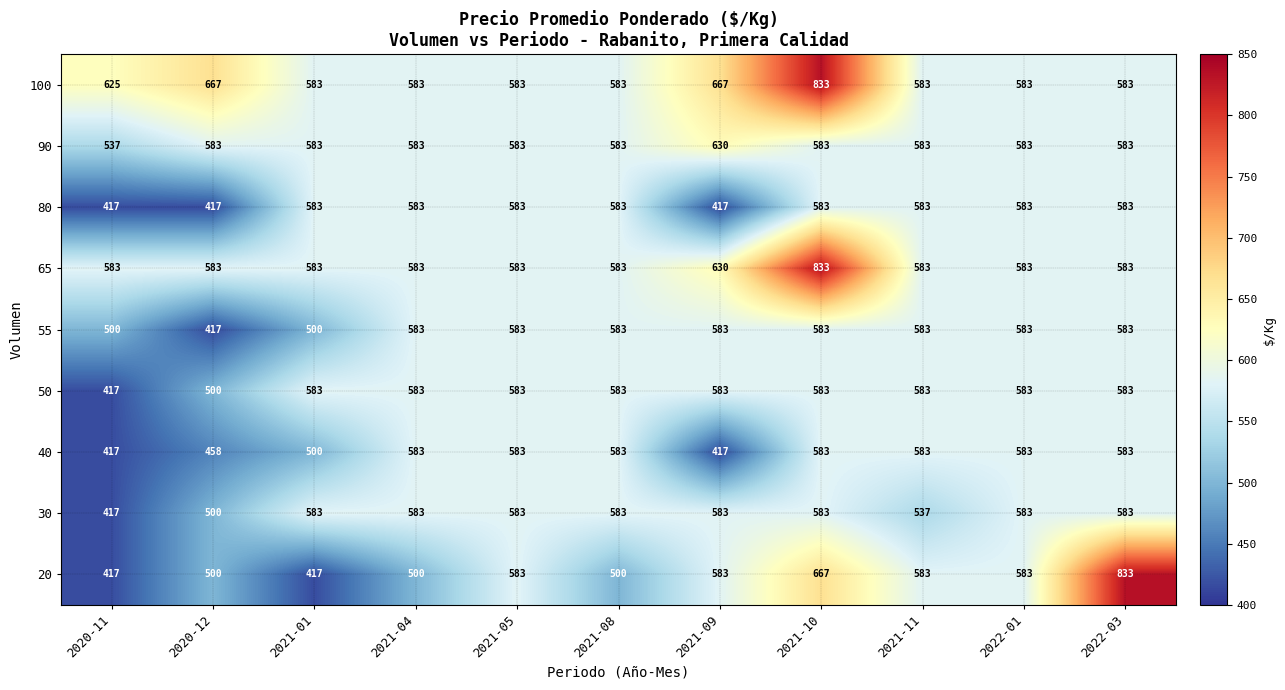

Which series has the largest range (max minus min)?

20